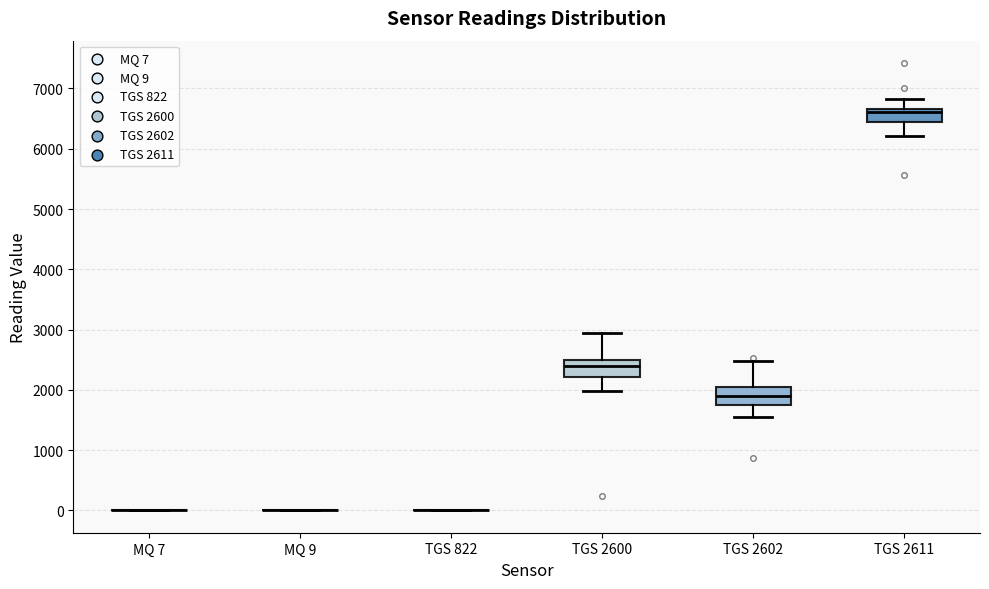

Reading left to right, transcribe this box plot: for each box, give where its median line is, the range the box spans, and where its two whiskers end, as read against the y-axis. The values are not printed on the chart, so give them approximately, as read against the axis.

MQ 7: box collapsed to a line at 0, whiskers 0 to 0
MQ 9: box collapsed to a line at 0, whiskers 0 to 0
TGS 822: box collapsed to a line at 0, whiskers 0 to 0
TGS 2600: median 2400, box 2200 to 2500, whiskers 2000 to 2900
TGS 2602: median 1900, box 1800 to 2000, whiskers 1600 to 2500
TGS 2611: median 6600, box 6400 to 6700, whiskers 6200 to 6800